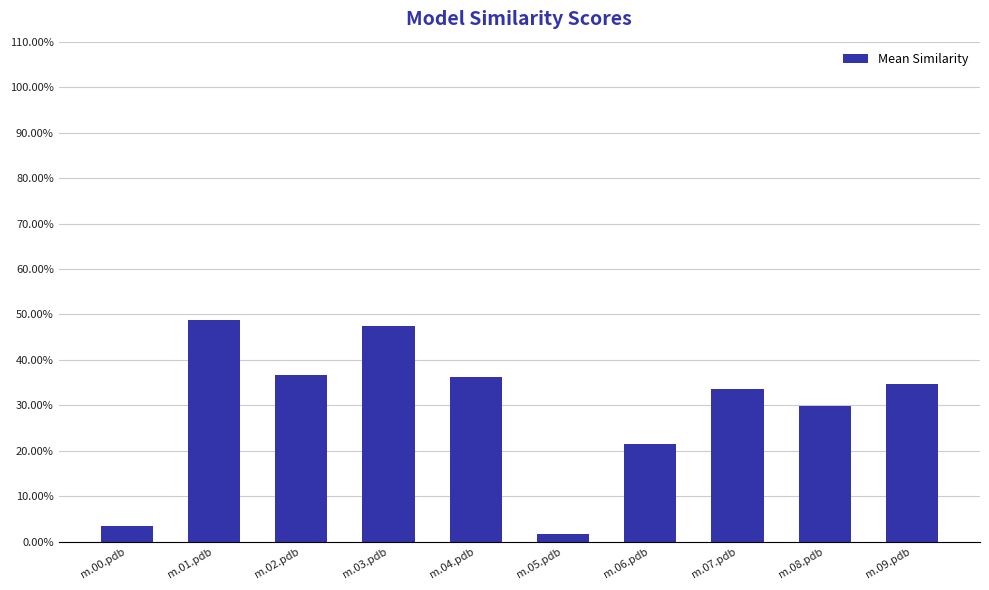

What is the change in value from m.06.pdb to m.08.pdb?

+0.1